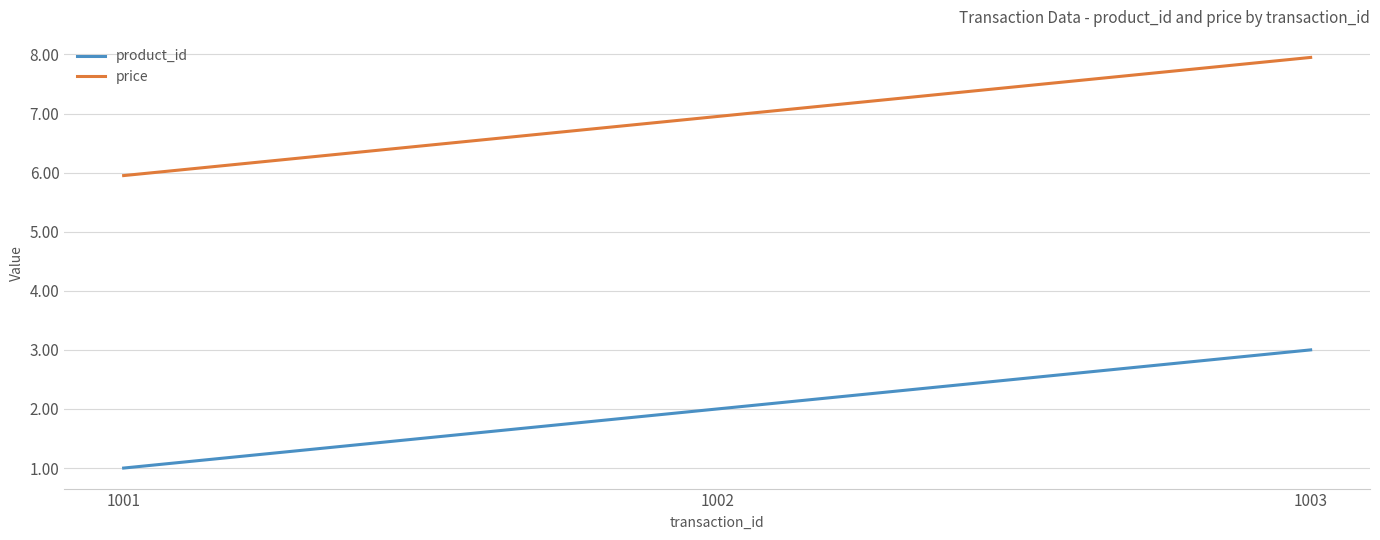

What is the smallest value displayed?

1.0